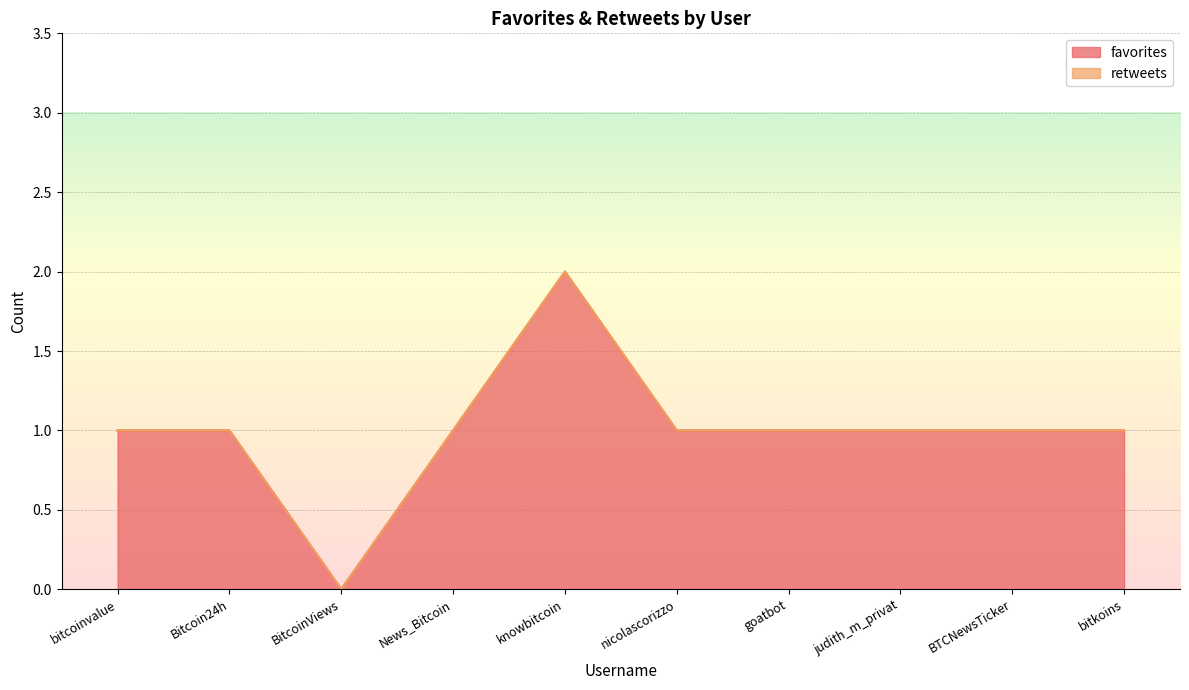

What is the difference between the values at knowbitcoin and BitcoinViews?

2